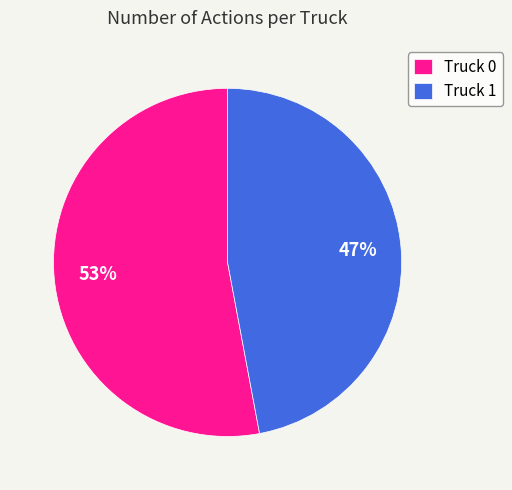

To the nearest percent, what is the average slice percentage?

50%